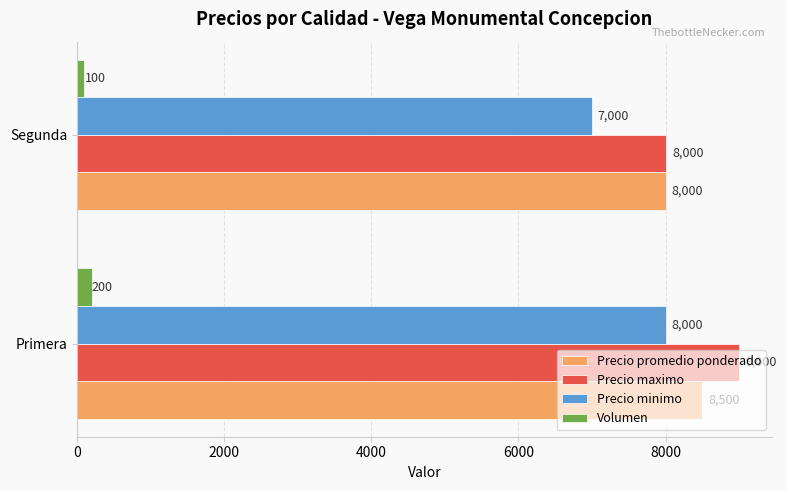

What is the difference between the highest and lowest values at Primera?

8800